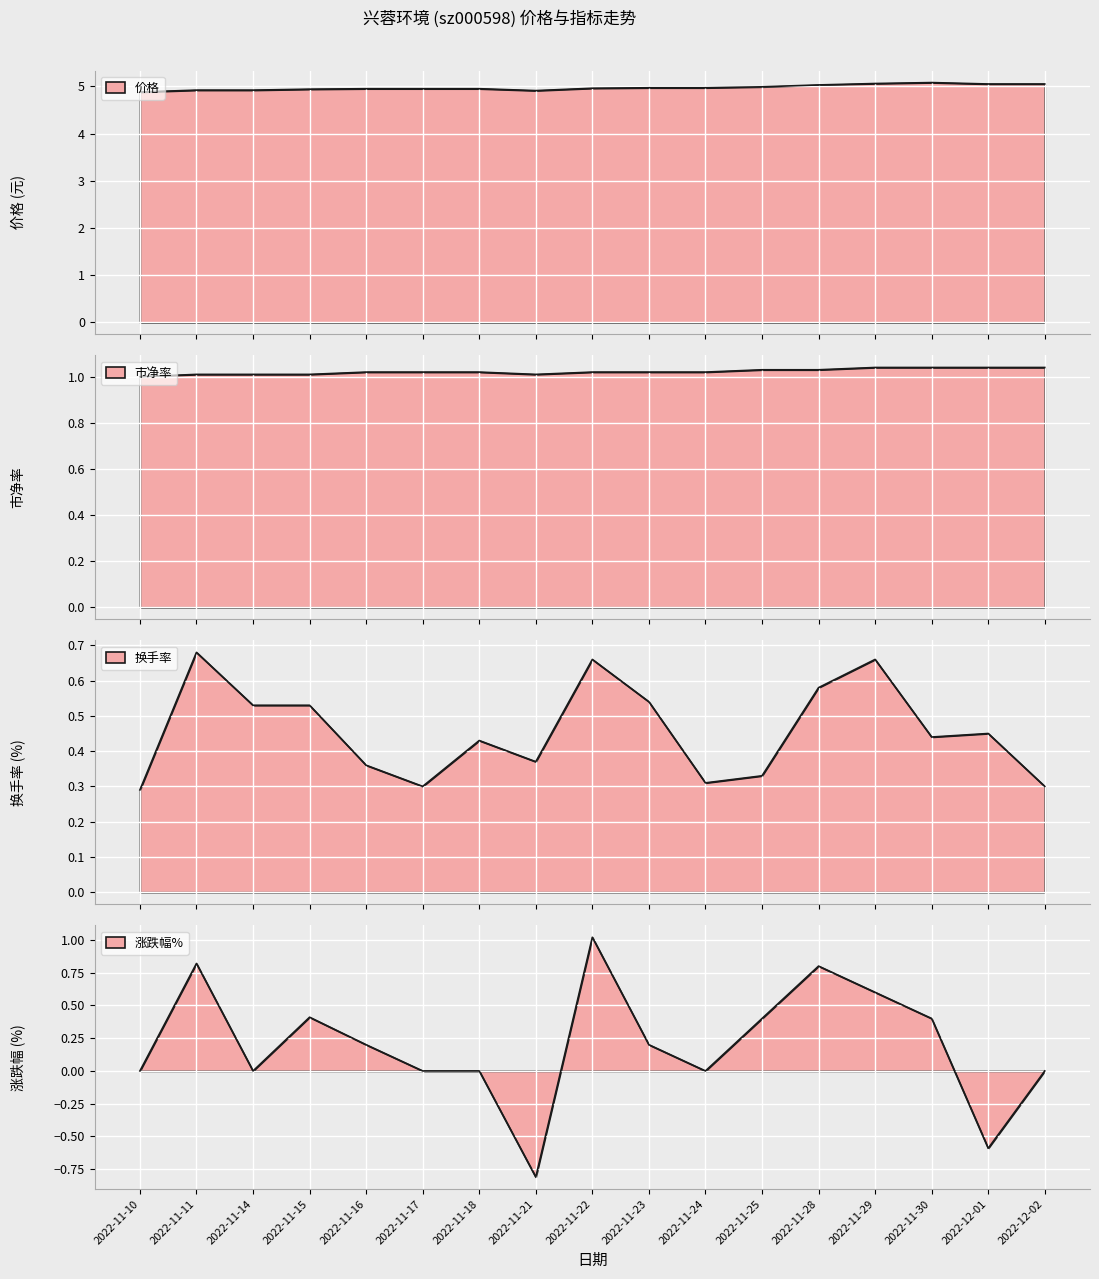

Is it true that 换手率 equals 0.5 at 2022-12-01?

True